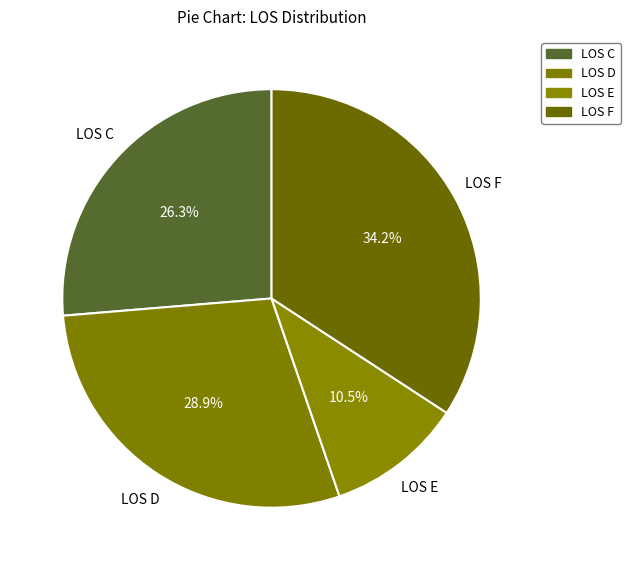

How many segments does this pie chart have?

4